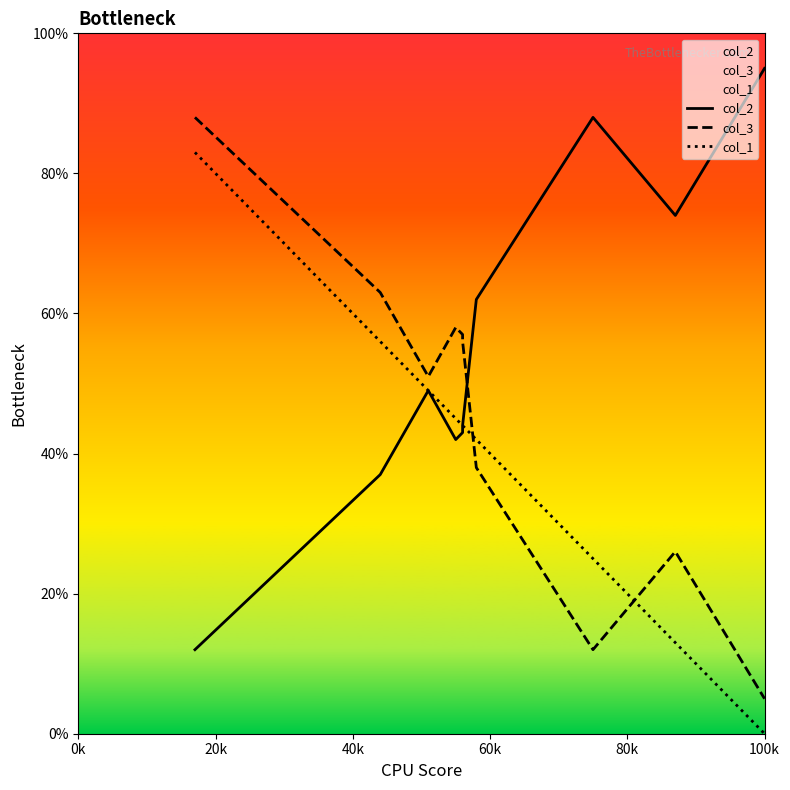

What is the minimum value for col_2?

12